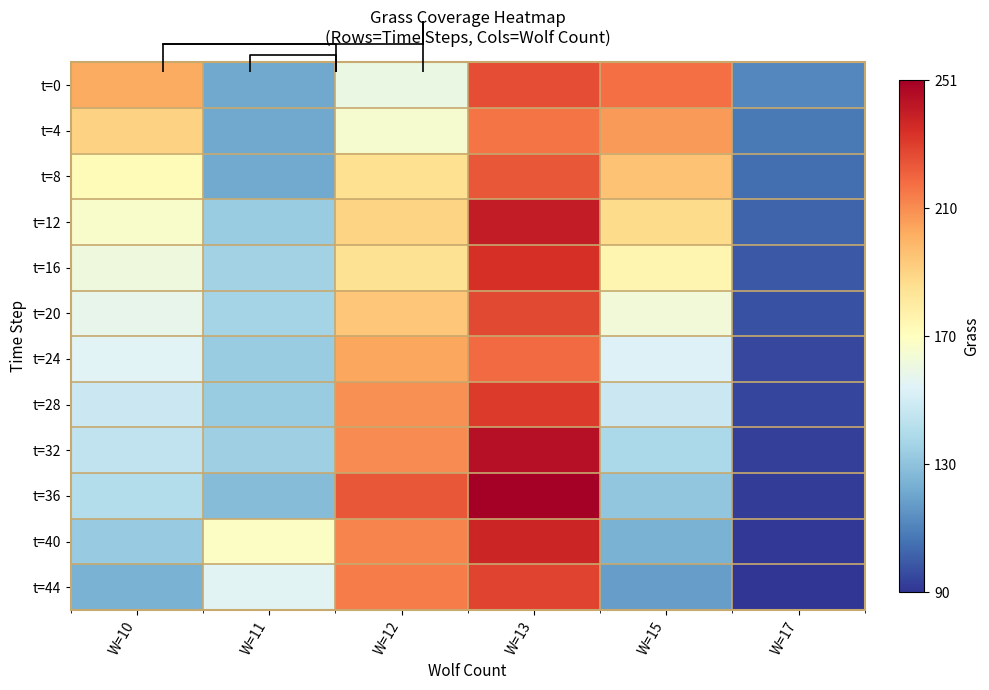

What is the sum of the t=40 values at W=10 and W=12?

346